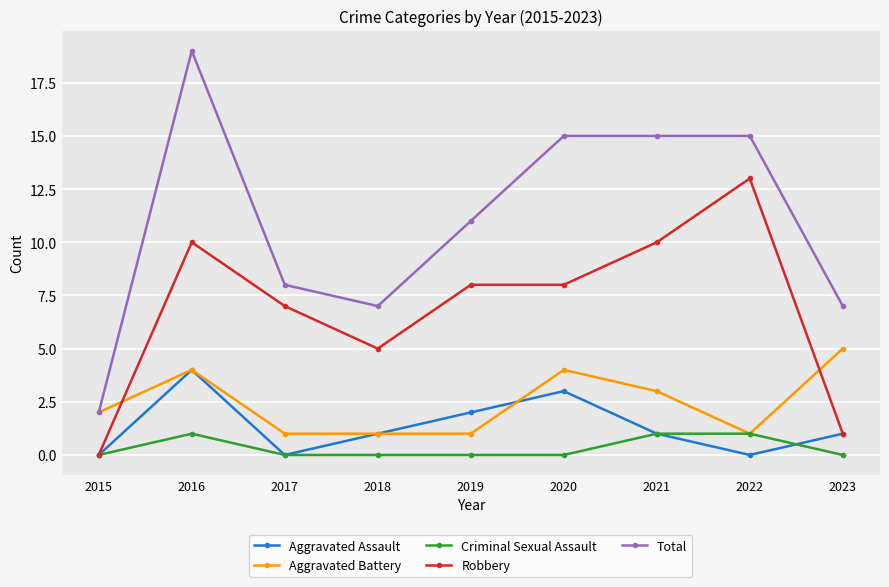

Which series changed the most between 2020 and 2023?

Total